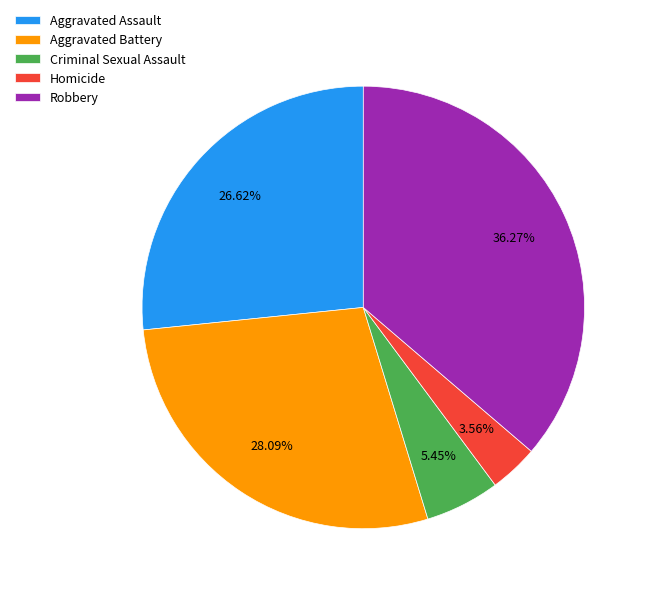

To the nearest percent, what percentage of the pie is Robbery?

36%